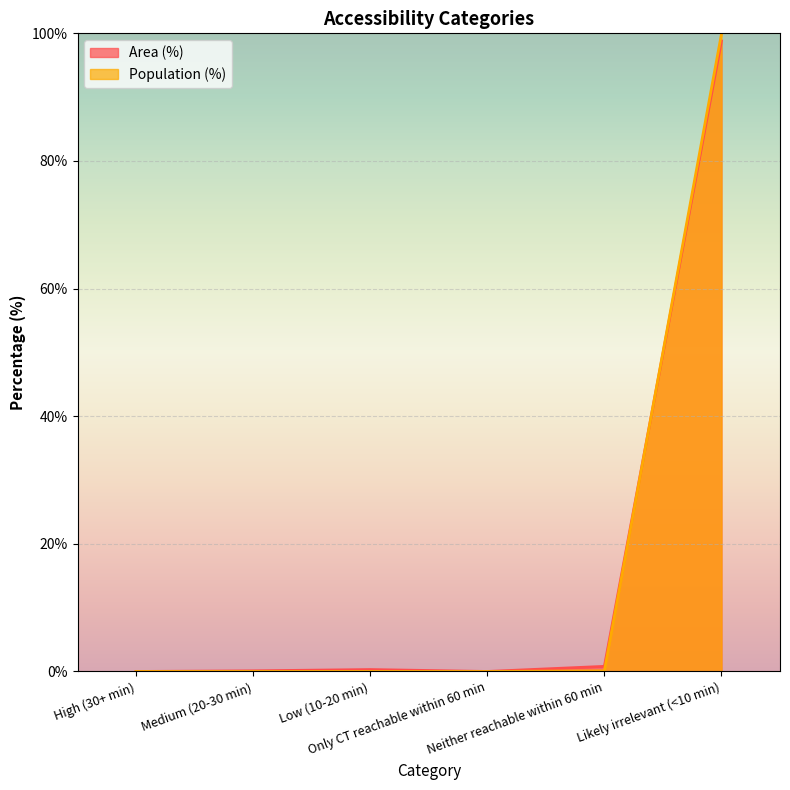

Reading left to right, list all the values displayed in this chart.

Area (%): 0.0	0.1	0.3	0.0	0.8	98.8
Population (%): 0.0	0.0	0.0	0.0	0.1	99.9